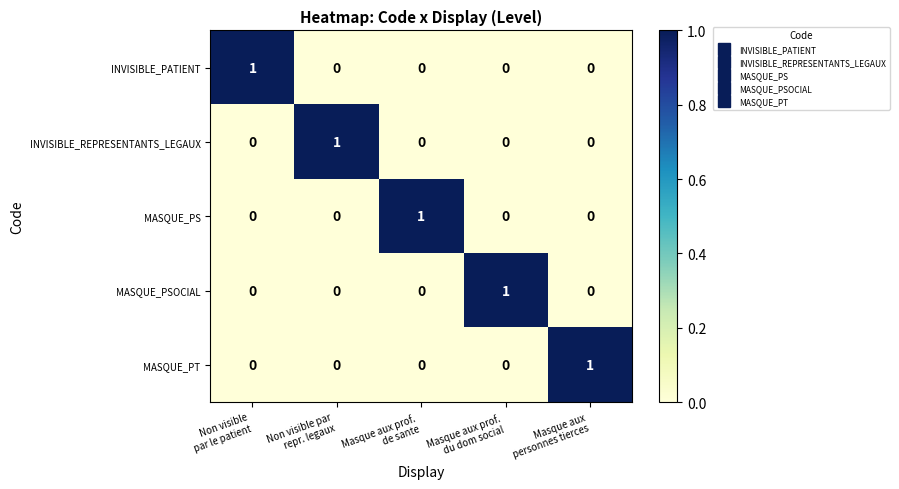

Reading left to right, transcribe all the data shown in this chart.

INVISIBLE_PATIENT: 1	0	0	0	0
INVISIBLE_REPRESENTANTS_LEGAUX: 0	1	0	0	0
MASQUE_PS: 0	0	1	0	0
MASQUE_PSOCIAL: 0	0	0	1	0
MASQUE_PT: 0	0	0	0	1